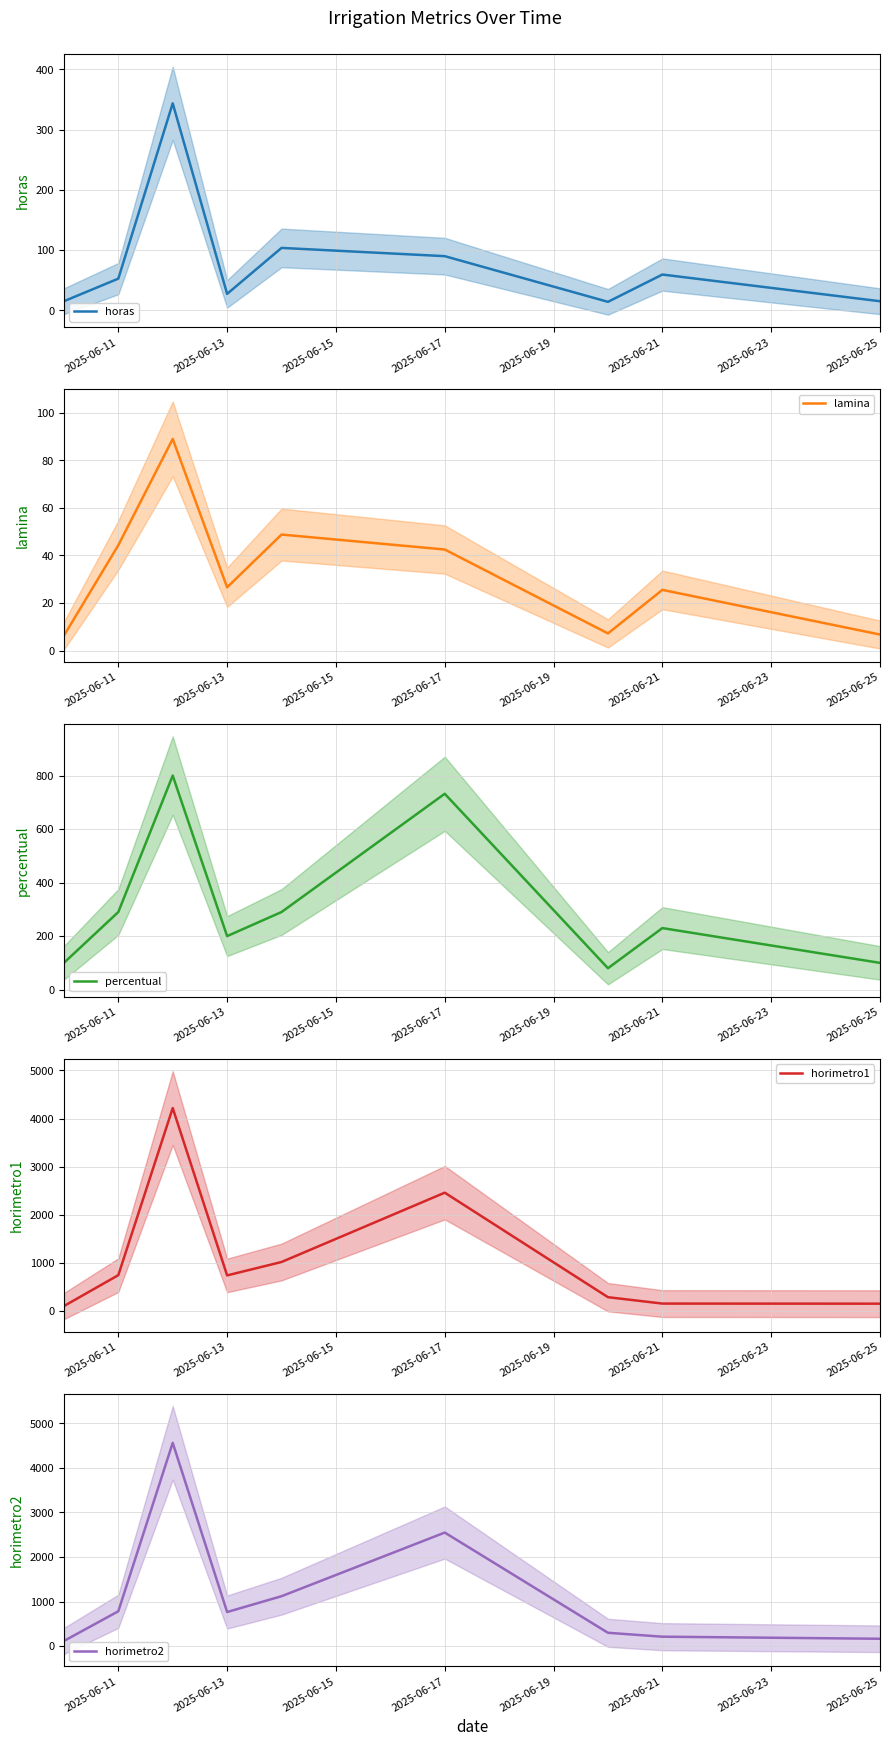

Which series has the widest spread of values?

horimetro2